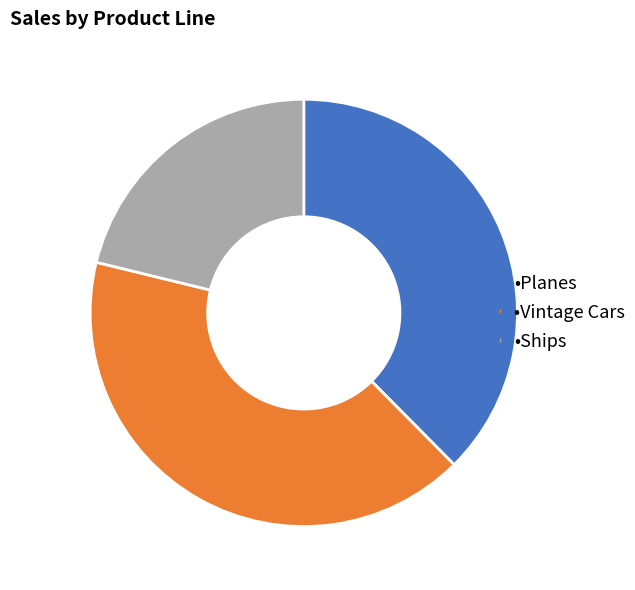

Is there any slice that represents more than half of the pie?

No